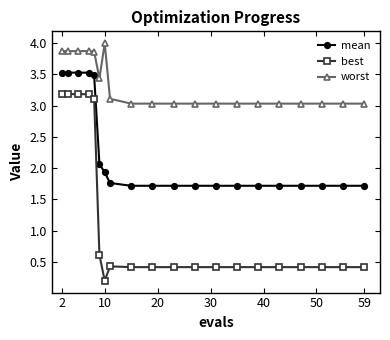

Which series has the largest range (max minus min)?

best